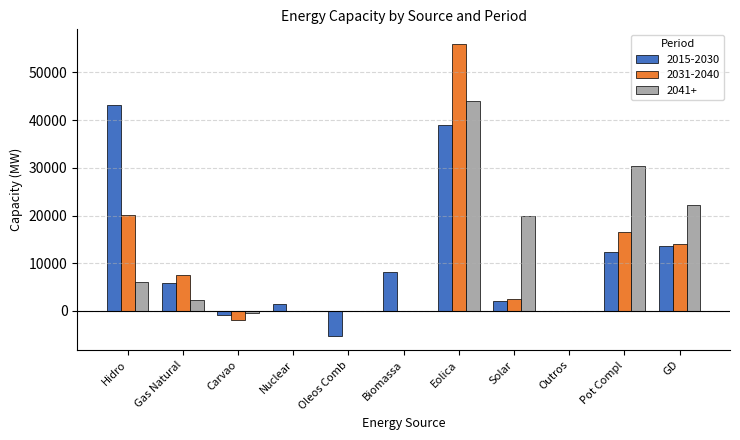

Does the chart contain stacked bars?

No